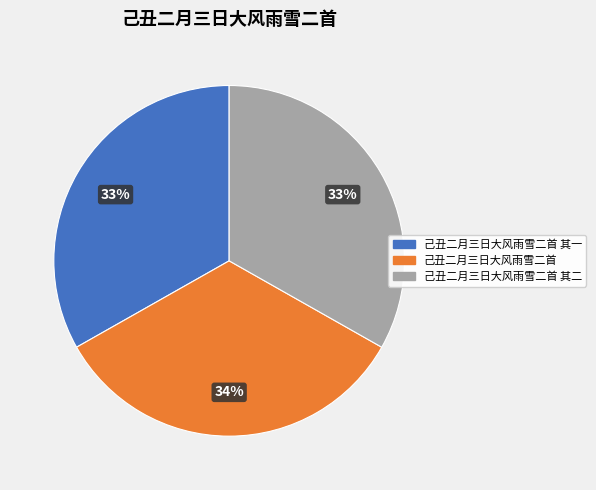

Is it true that 己丑二月三日大风雨雪二首 其一 is 33% of the pie?

True